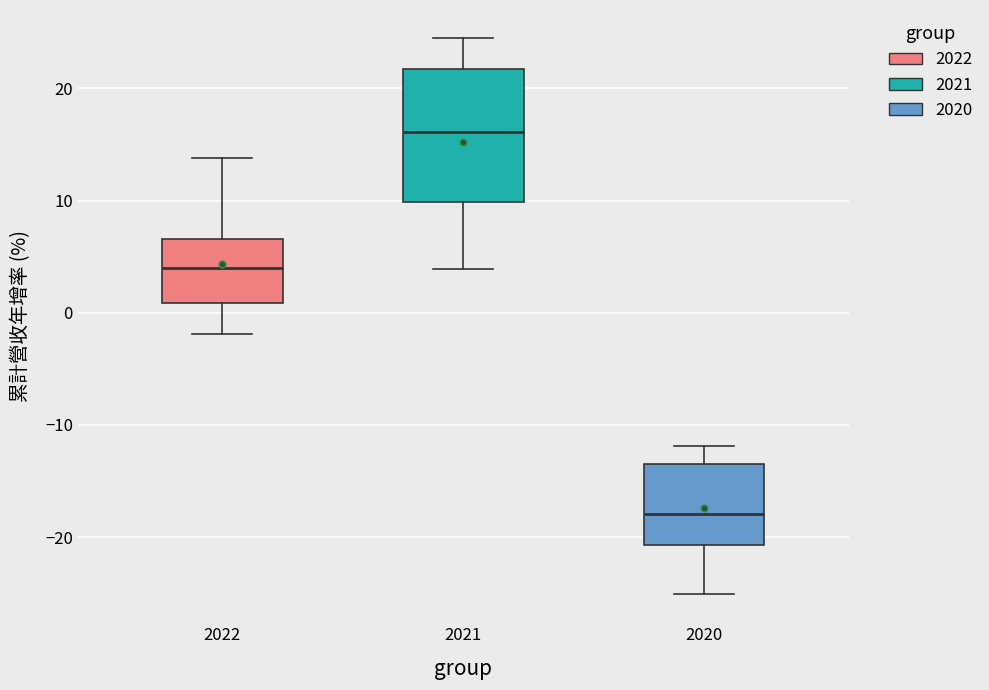

Which box is the tallest, from its lower edge to its upper edge?

2021